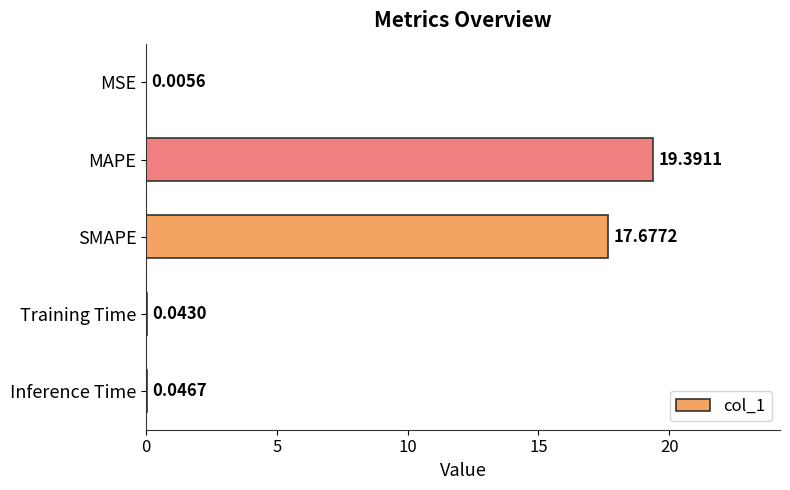

At which label is the value closest to 9?

SMAPE